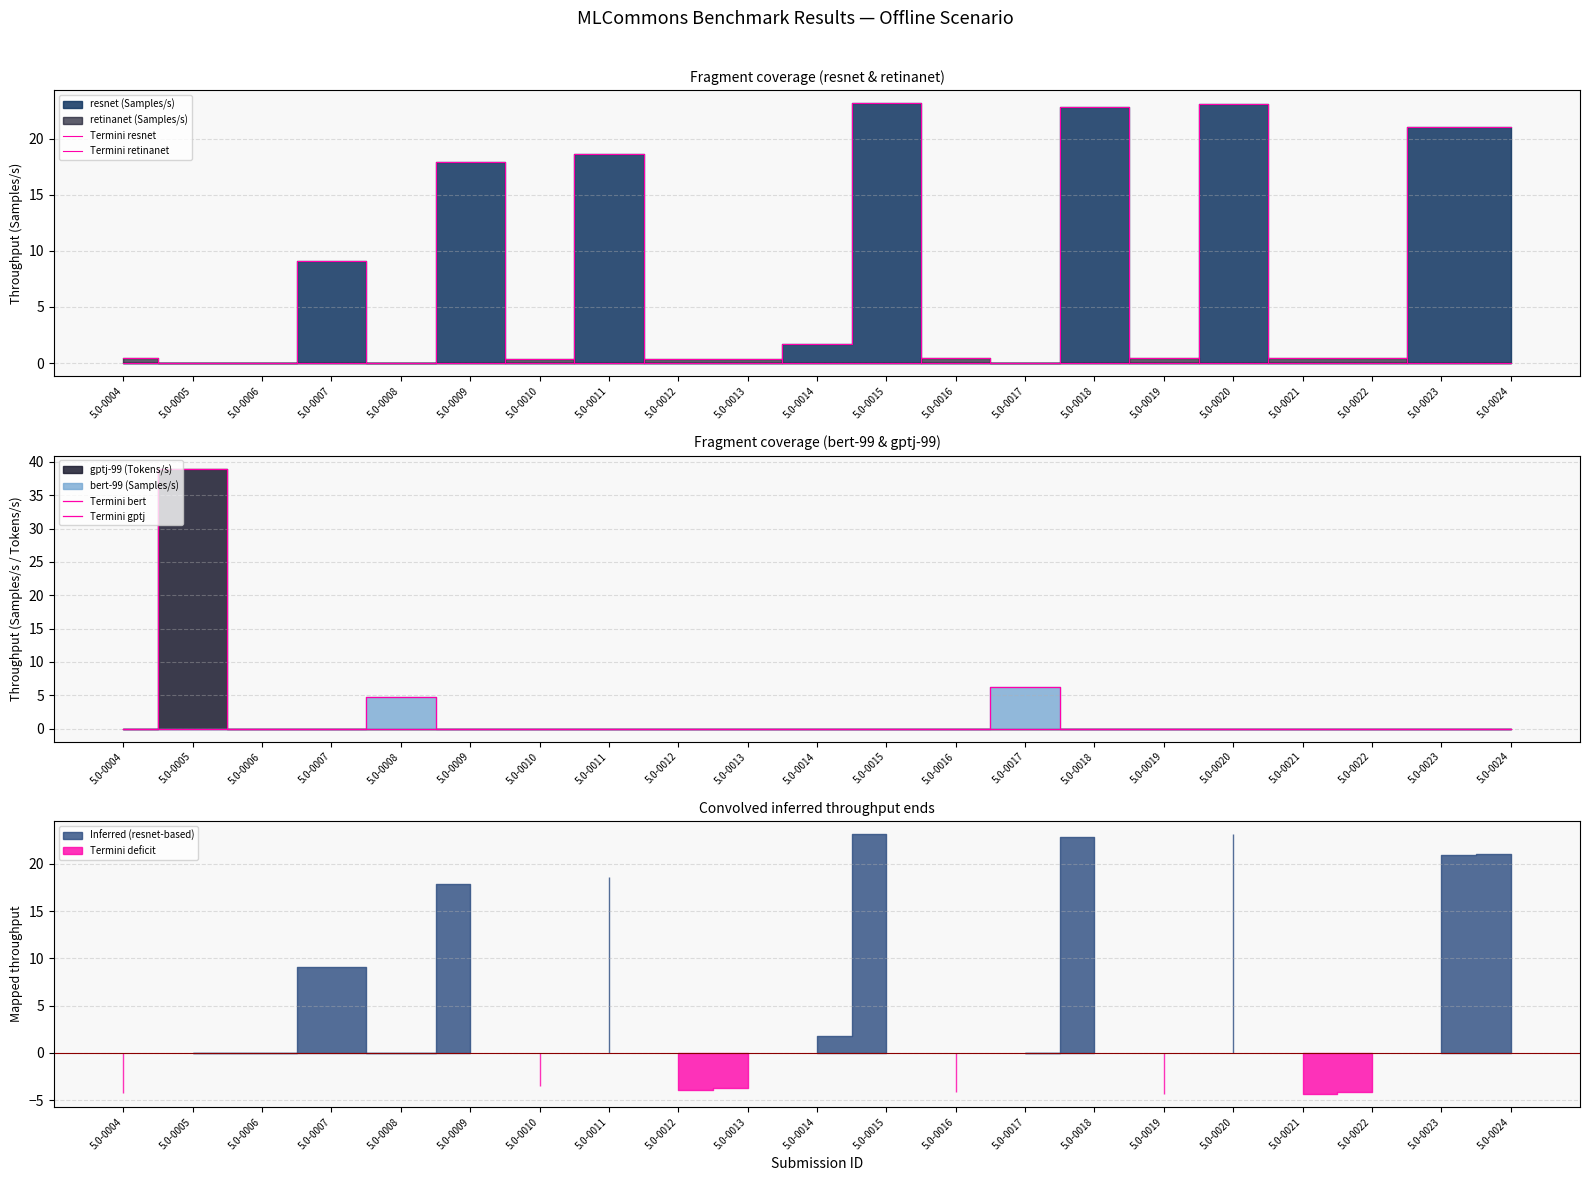

At how many categories does at least one series exceed 29?

1